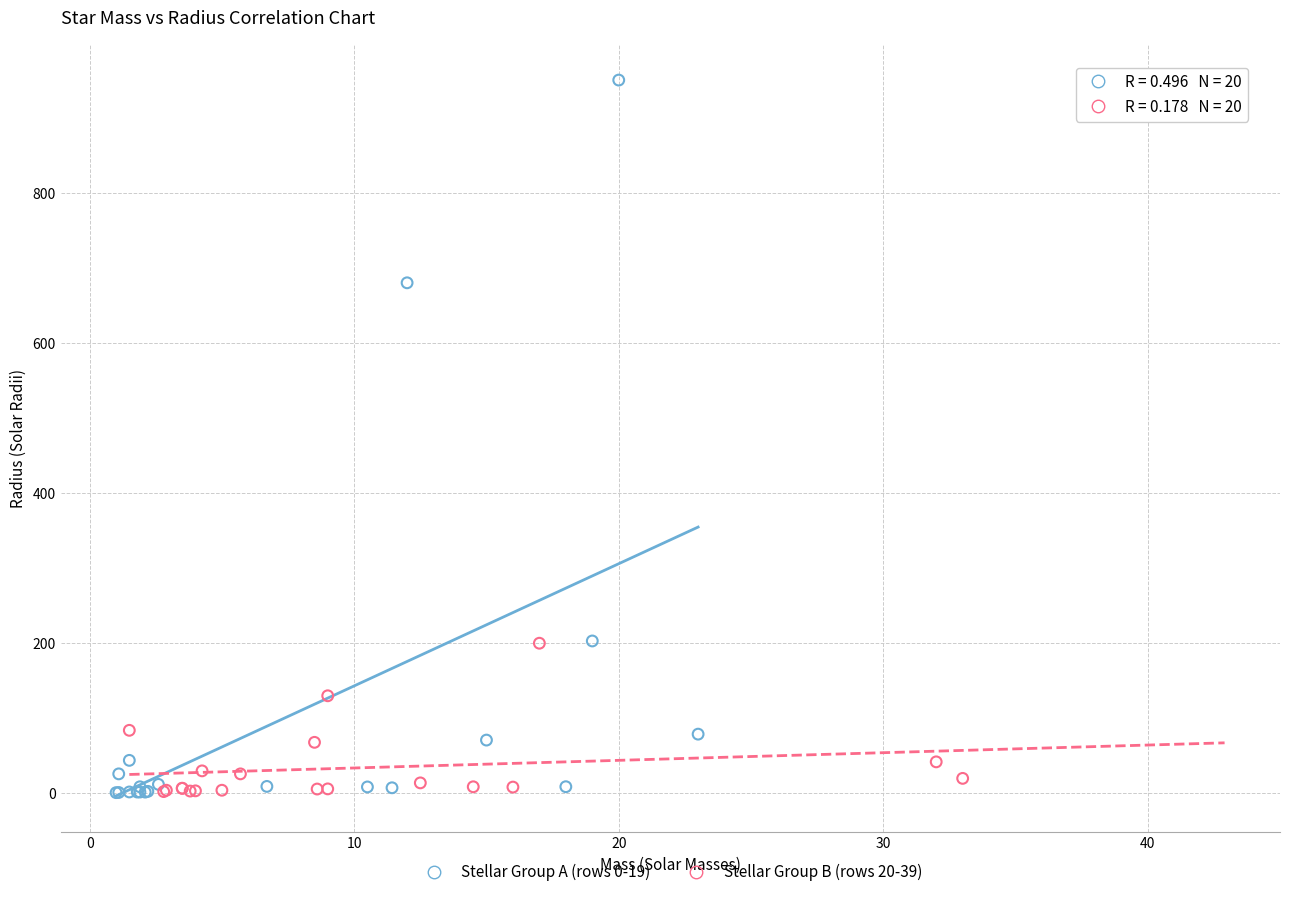

Which series has the largest Y range (max minus min)?

Stellar Group A (rows 0-19)